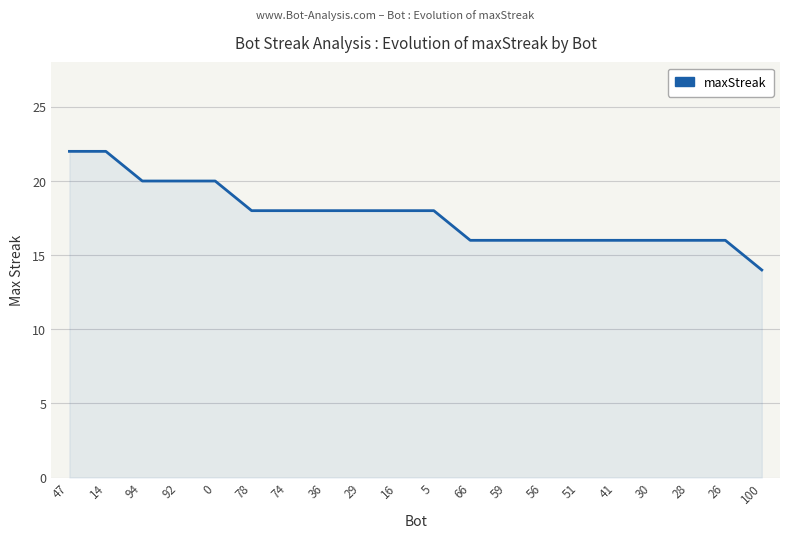

Reading left to right, list all the values displayed in this chart.

22	22	20	20	20	18	18	18	18	18	18	16	16	16	16	16	16	16	16	14